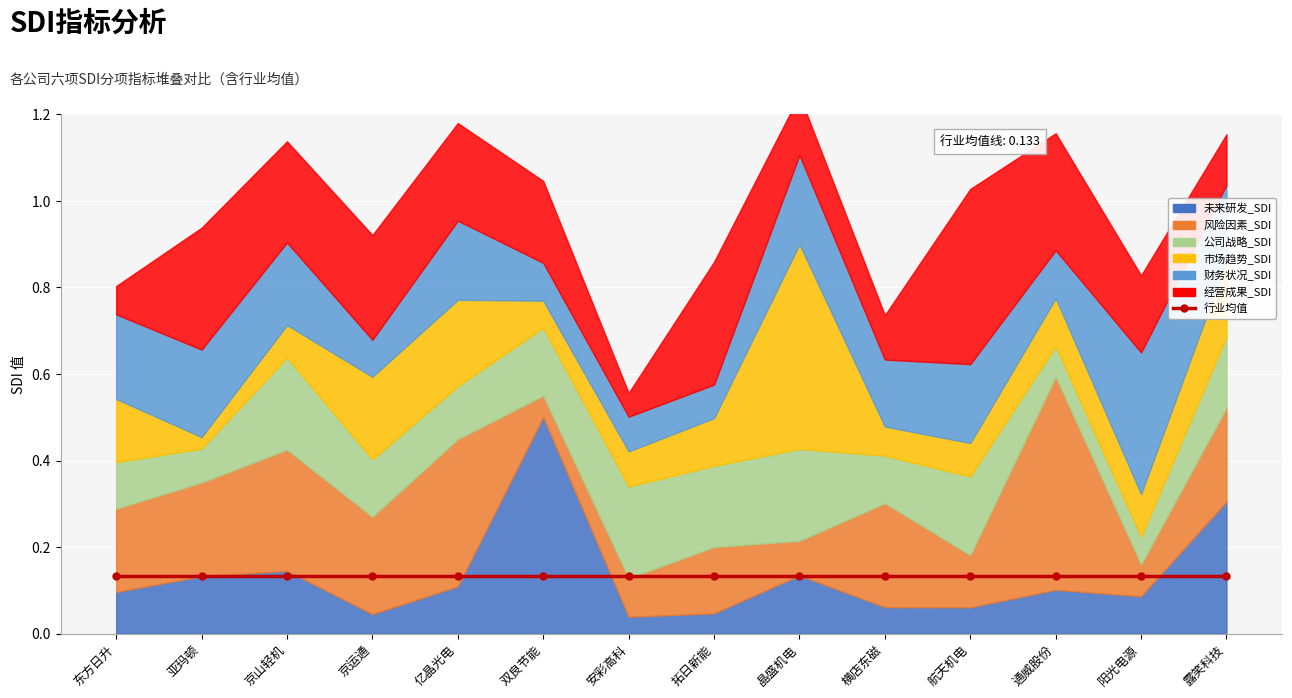

Between 亚玛顿 and 京运通, which is larger?

亚玛顿